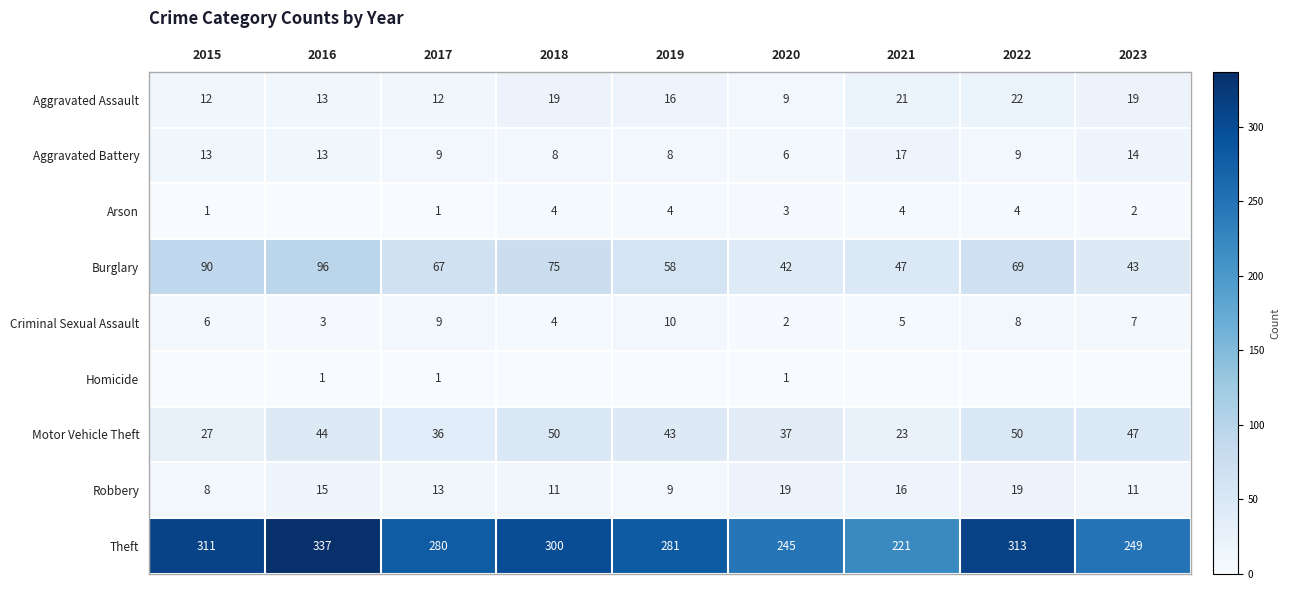

Where is Motor Vehicle Theft nearest to the value 36?

2017